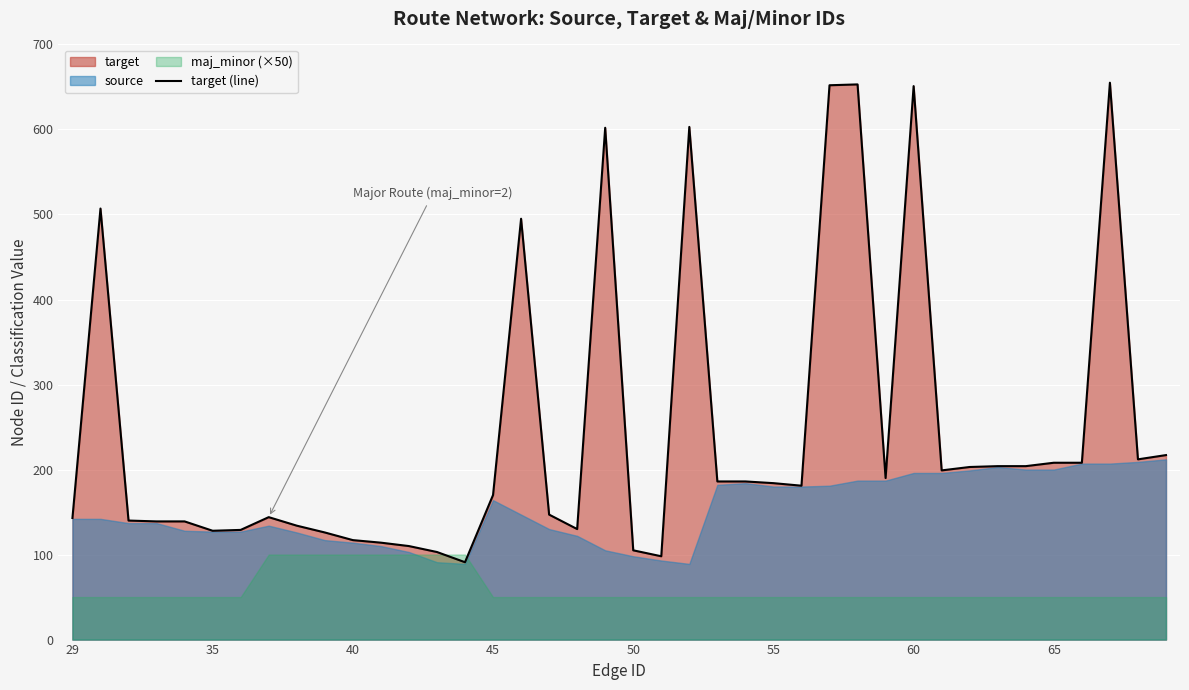

What is the maximum value for target (line)?

655